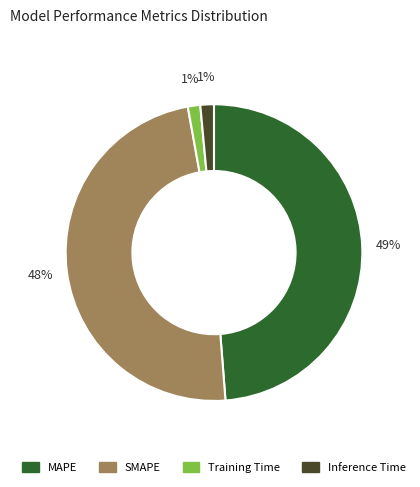

To the nearest percent, what is the difference between the Training Time and SMAPE slice percentages?

47%